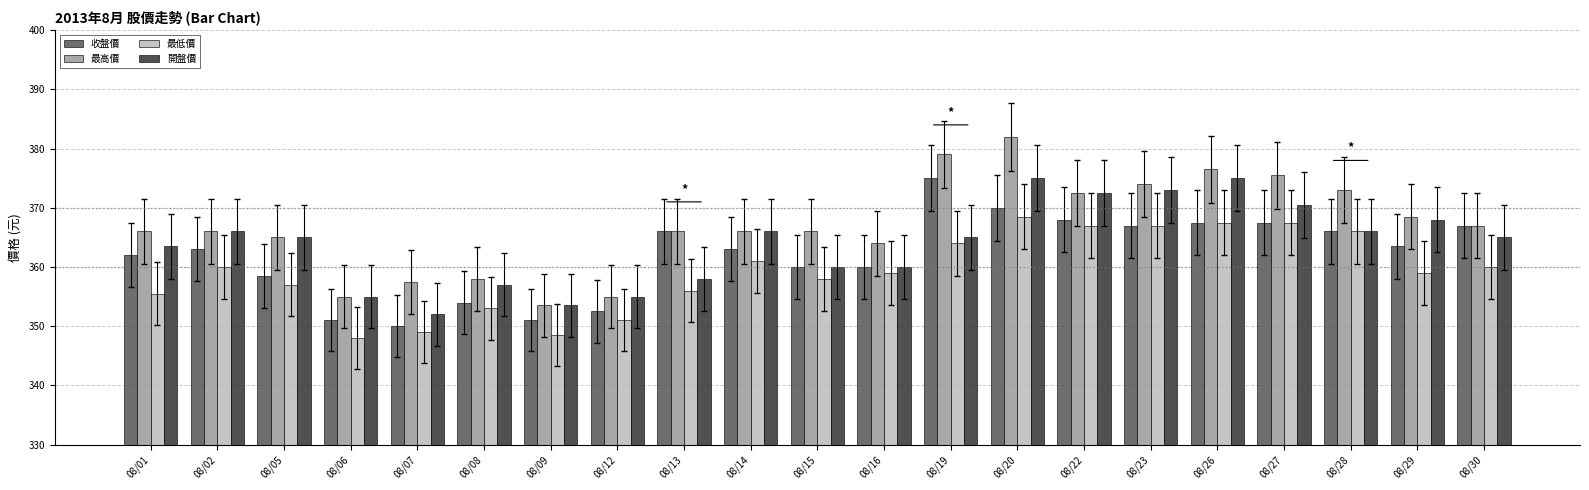

Which series has the largest total across all categories?

最高價